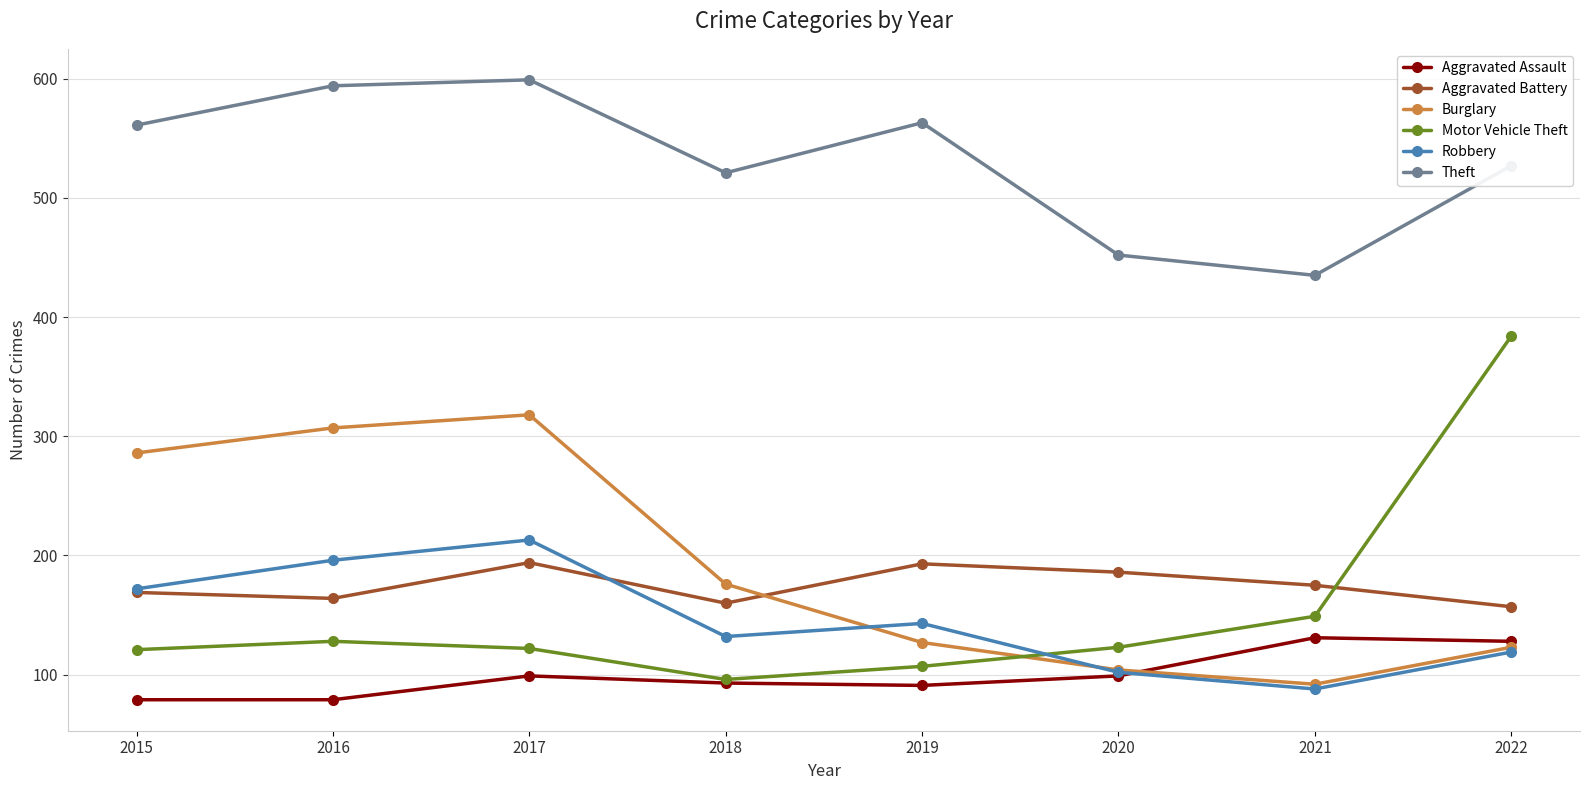

At which category is the sum across all series the highest?

2017